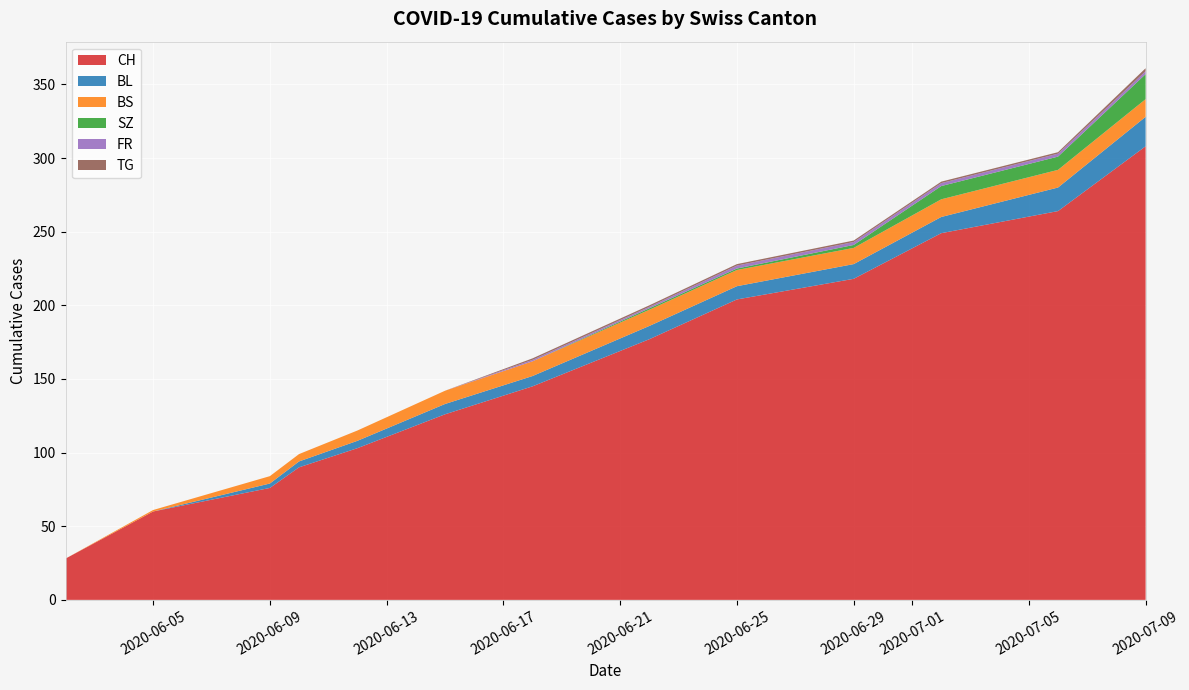

Reading right to left, extract all data points from this chart.

CH: 12=308	11=264	10=249	9=218	8=204	7=177	6=145	5=126	4=103	3=90	2=76	1=60	0=28
BL: 12=20	11=16	10=11	9=10	8=9	7=9	6=7	5=7	4=5	3=4	2=3	1=0	0=0
BS: 12=12	11=12	10=12	9=11	8=11	7=11	6=10	5=9	4=7	3=5	2=5	1=1	0=0
SZ: 12=17	11=9	10=9	9=2	8=1	7=1	6=0	5=0	4=0	3=0	2=0	1=0	0=0
FR: 12=2	11=2	10=2	9=2	8=2	7=1	6=1	5=0	4=0	3=0	2=0	1=0	0=0
TG: 12=2	11=1	10=1	9=1	8=1	7=1	6=1	5=0	4=0	3=0	2=0	1=0	0=0